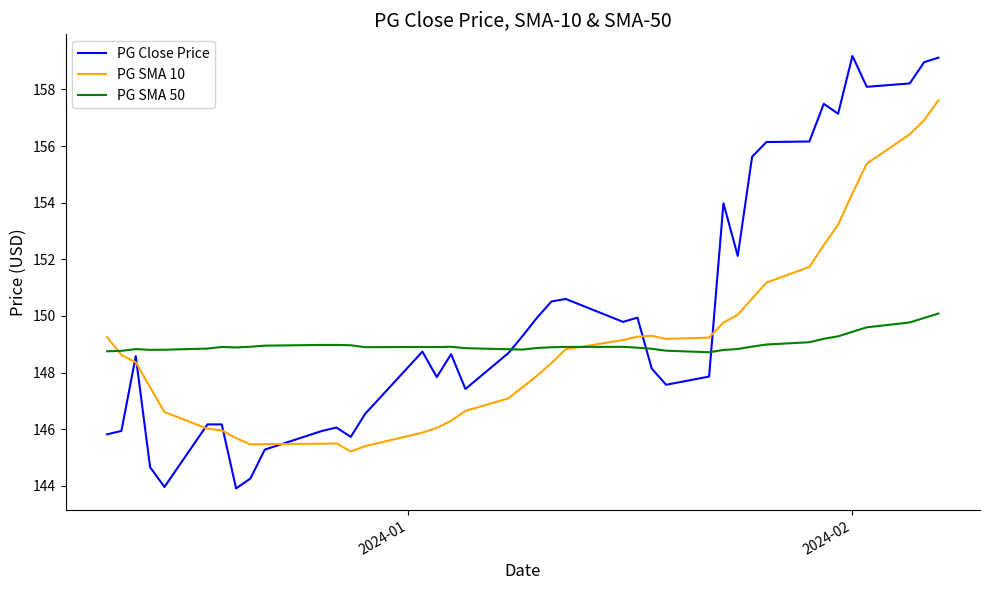

Which series has the widest spread of values?

PG Close Price